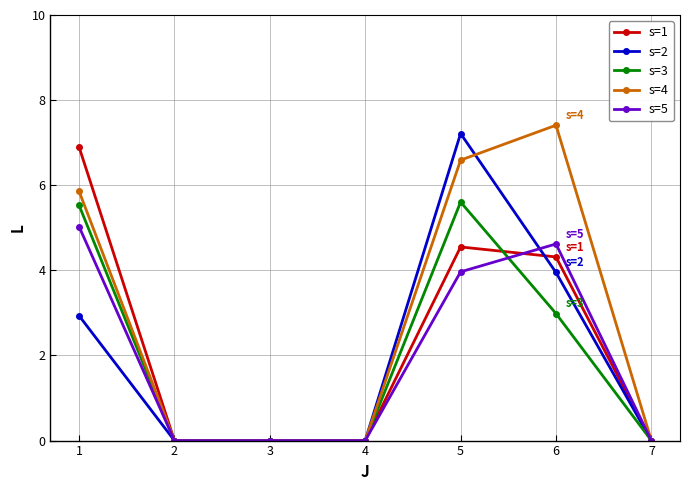

What are all the series names shown in the legend?

s=1, s=2, s=3, s=4, s=5